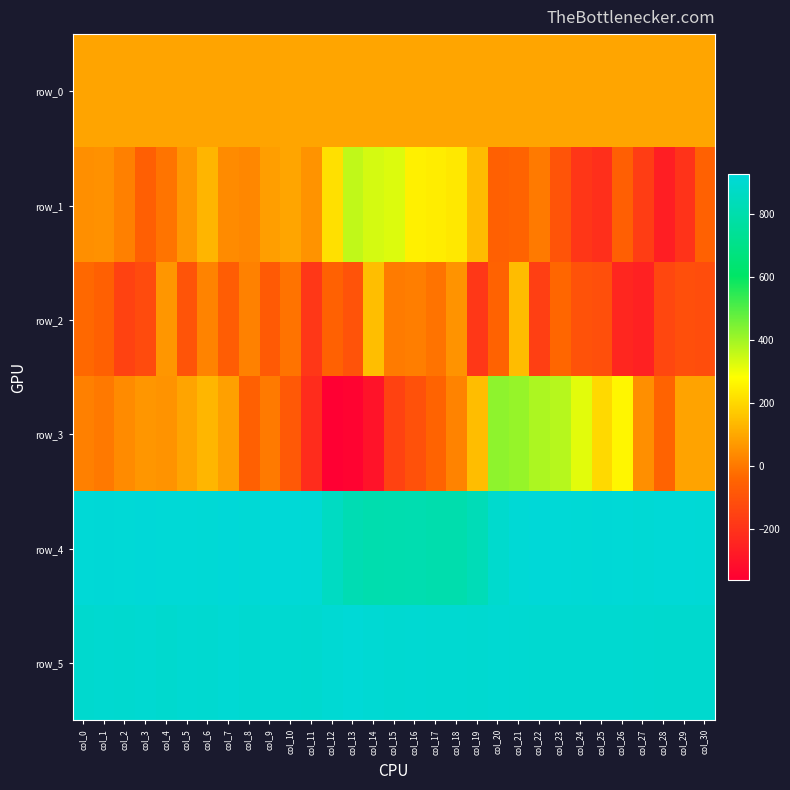

At which label does row_4 first exceed 915?

col_0